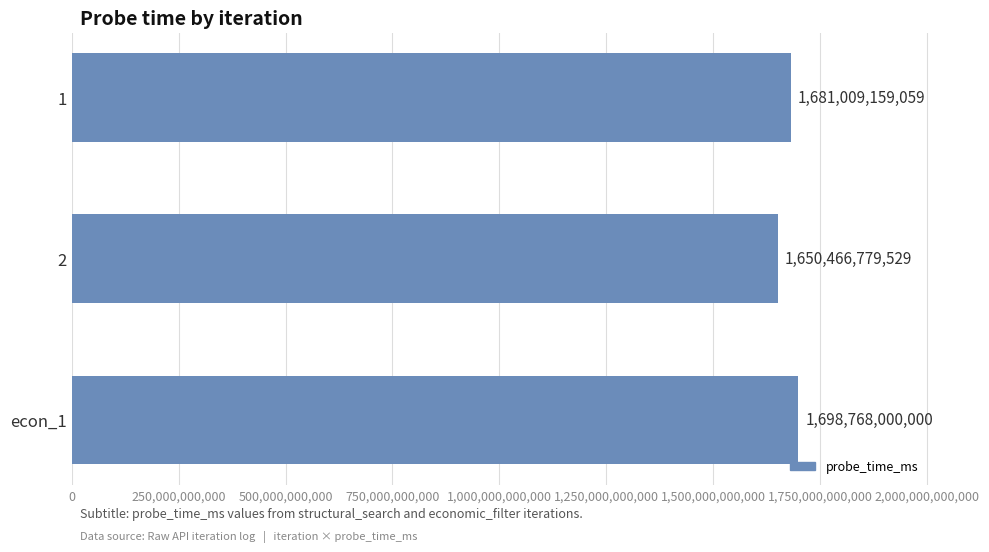

True or false: the data shows 1650466779529 at 2.

True